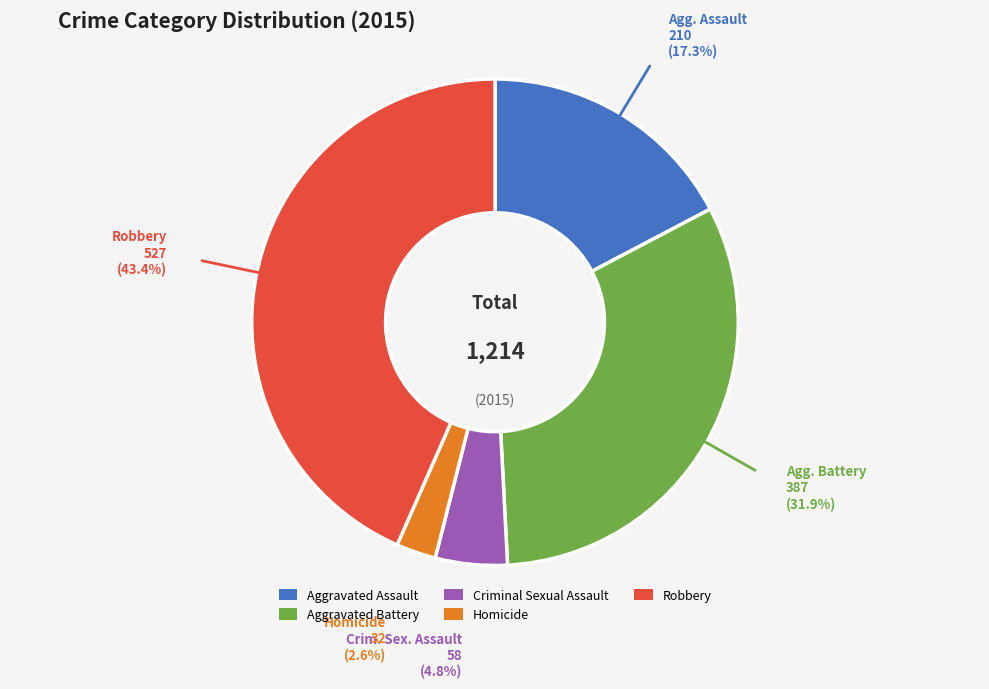

Which has a higher value, Aggravated Battery or Homicide?

Aggravated Battery